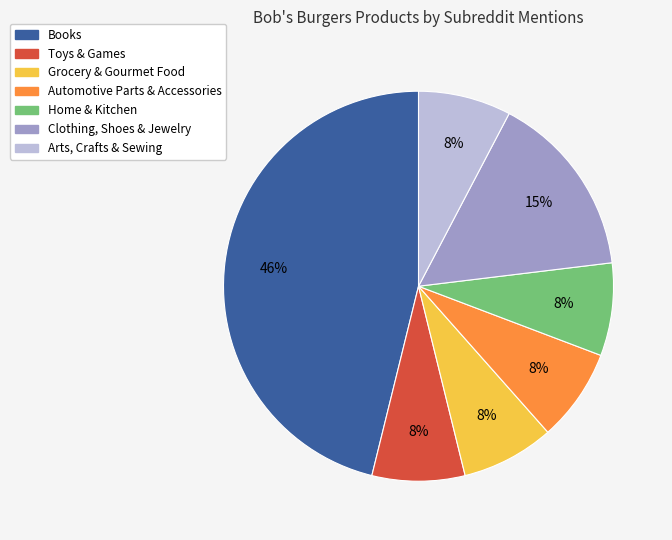

Does any single category account for the majority?

No